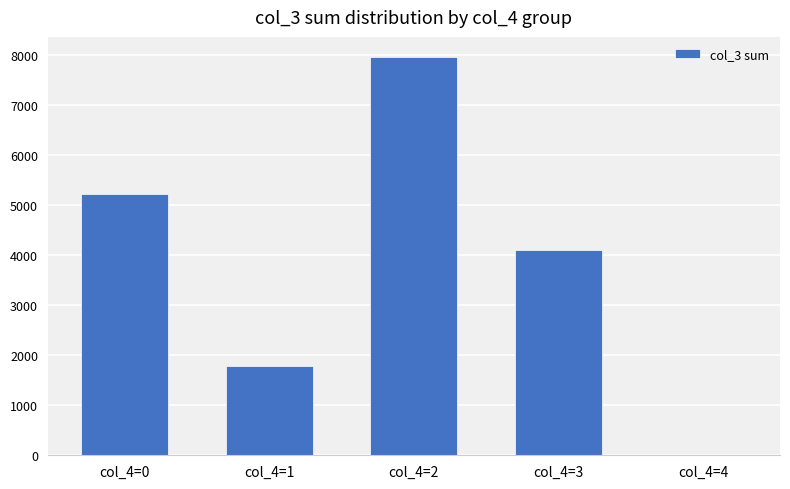

What is the sum of all values?

19063